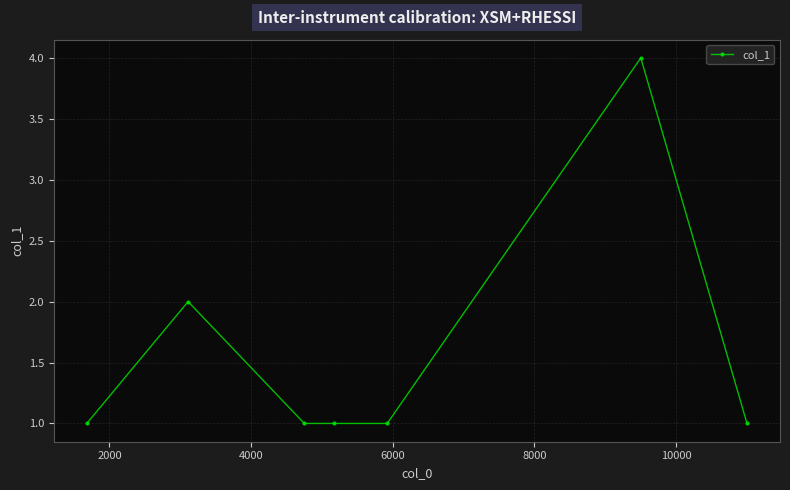

Reading left to right, list all the values displayed in this chart.

1	2	1	1	1	4	1